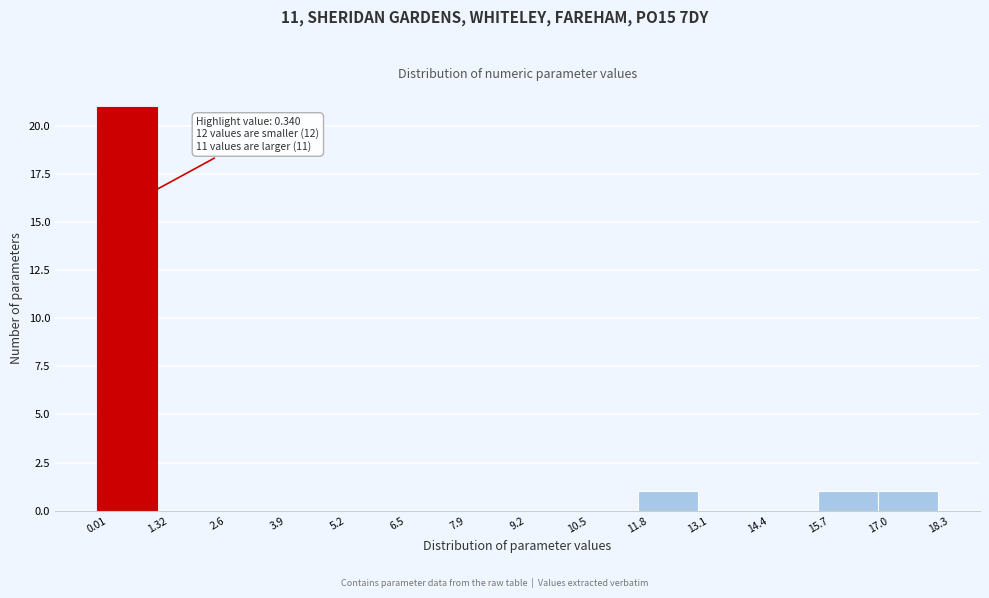

Over which range of the x-axis is the bar tallest?

0.01 to 1.32